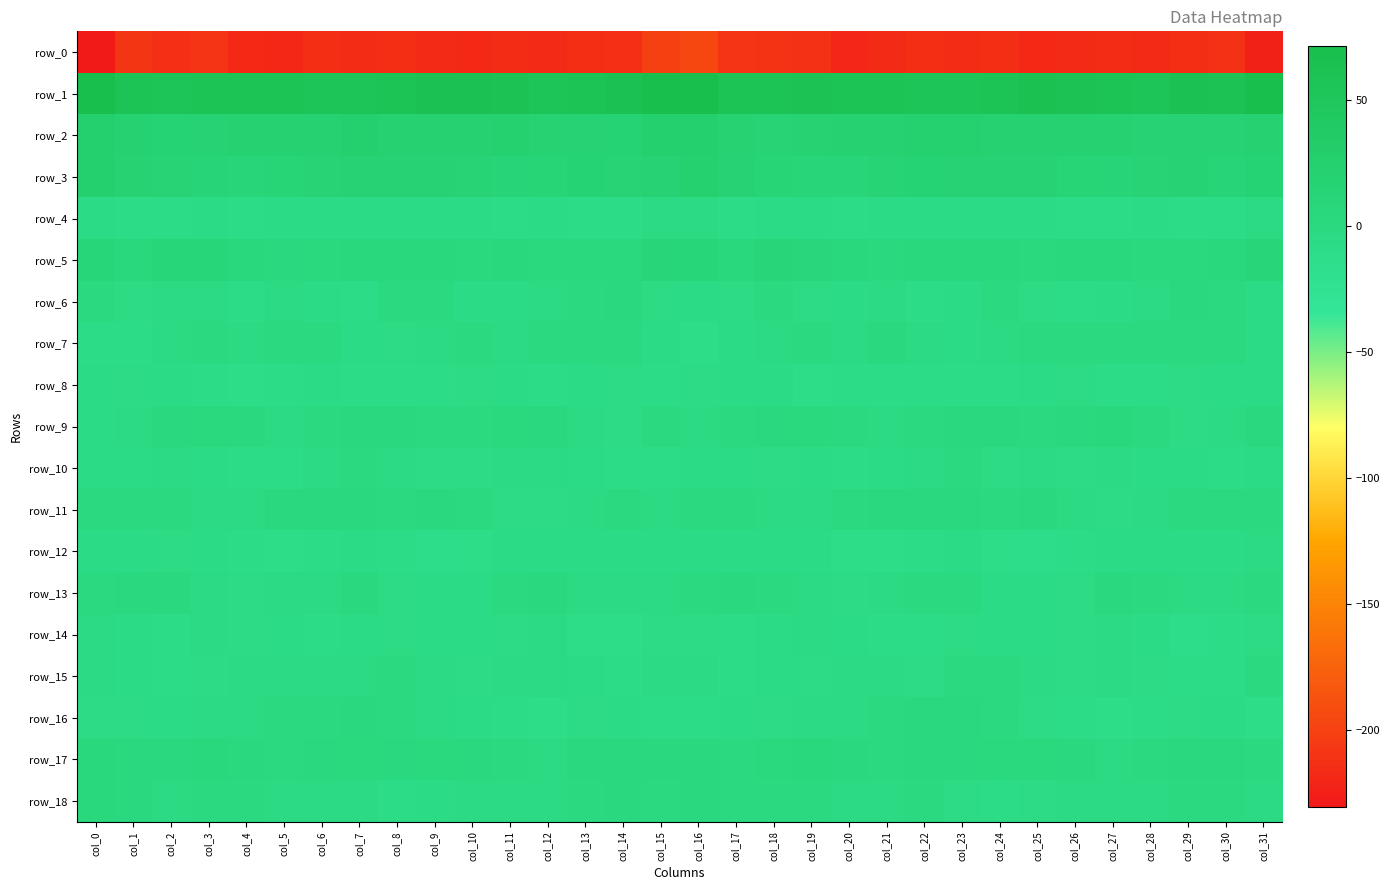

Which has a higher value, col_15 or col_0?

col_15